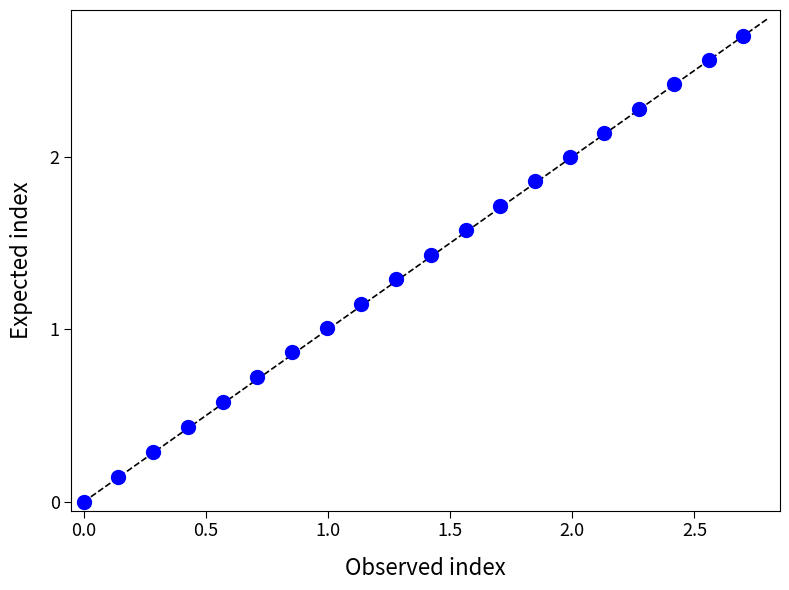

What is the range of Y values (max minus min)?

2.7